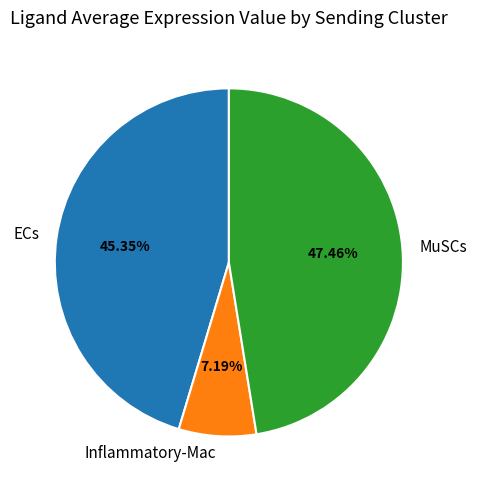

What percentage is the ECs slice, to the nearest percent?

45%